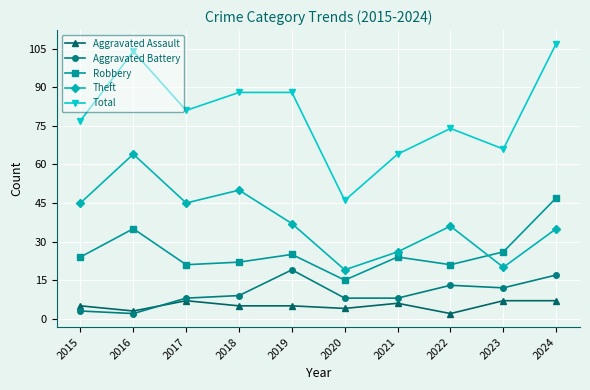

True or false: Total and Robbery cross at least once.

False